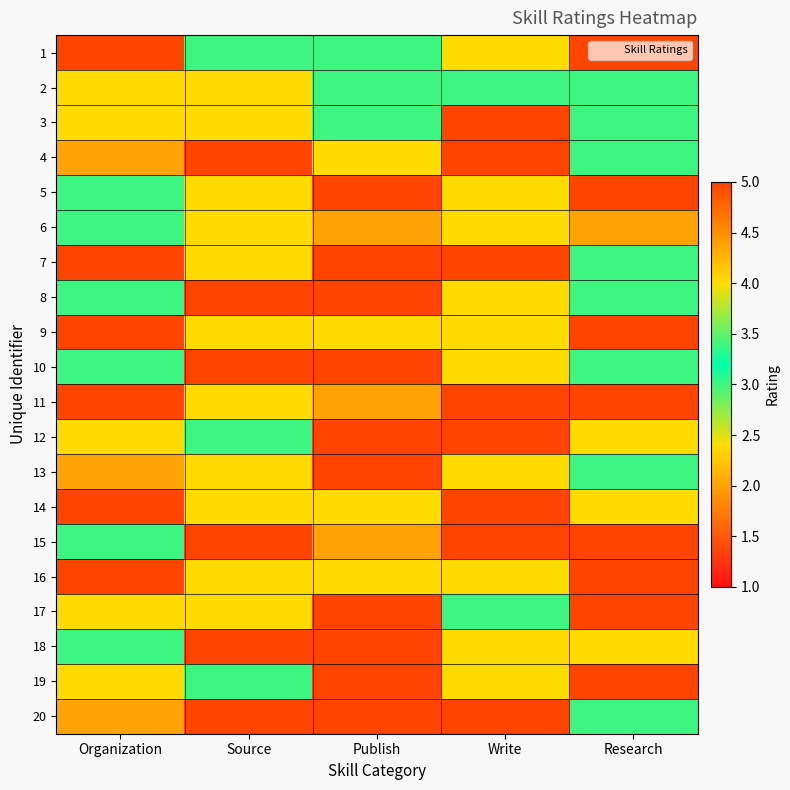

What is the maximum value shown in the chart?

5